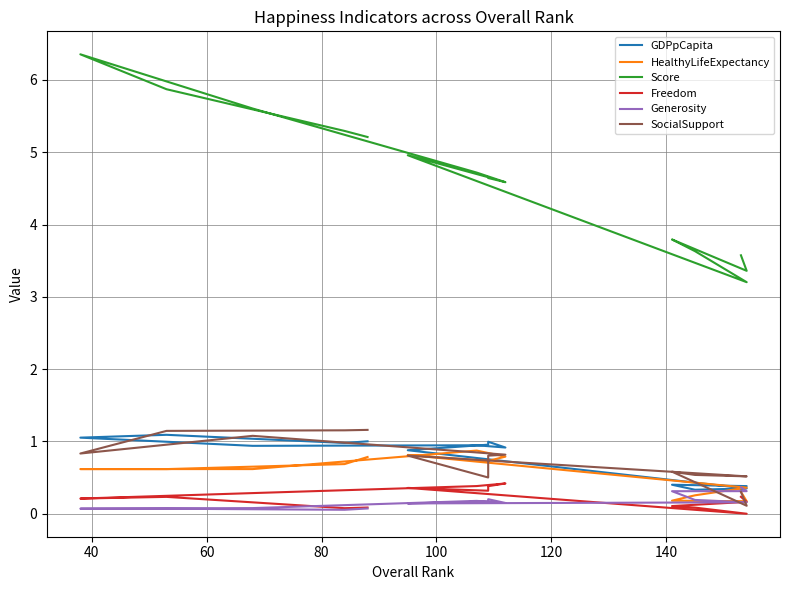

How many intersections are there between Generosity and Freedom?

1